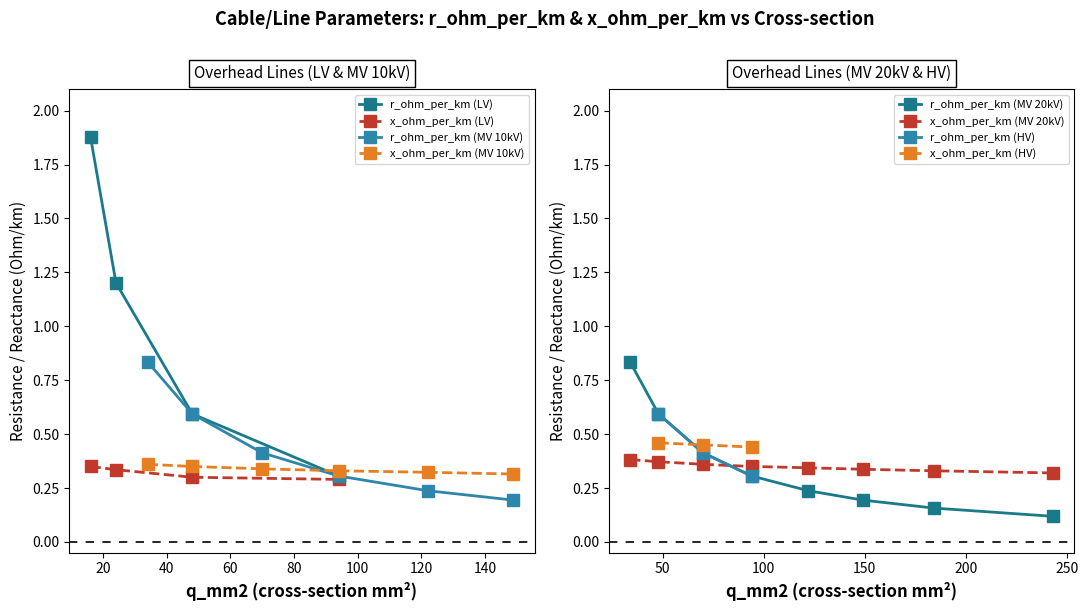

True or false: r_ohm_per_km (LV) has more than 1 interior local peaks.

False